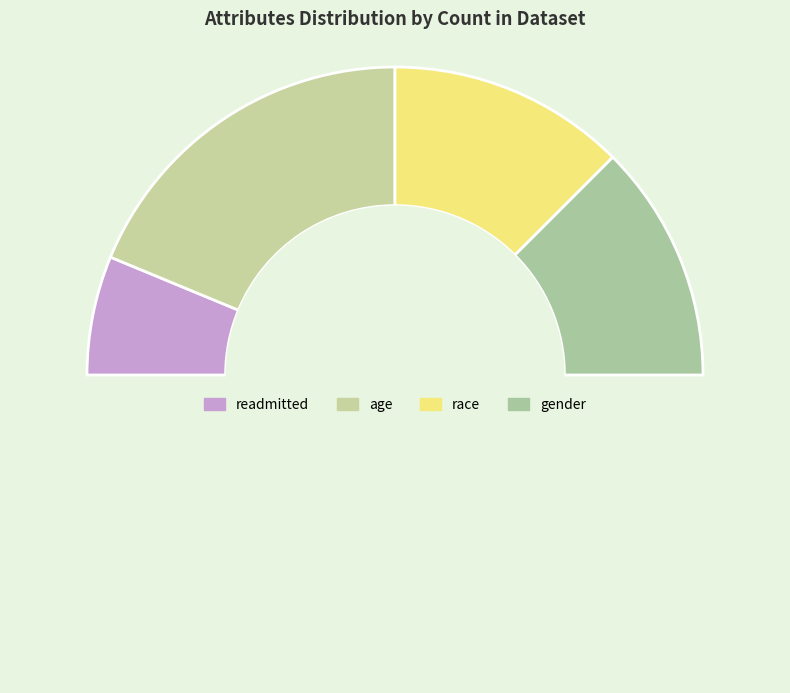

Which category has the smallest portion of the pie?

readmitted